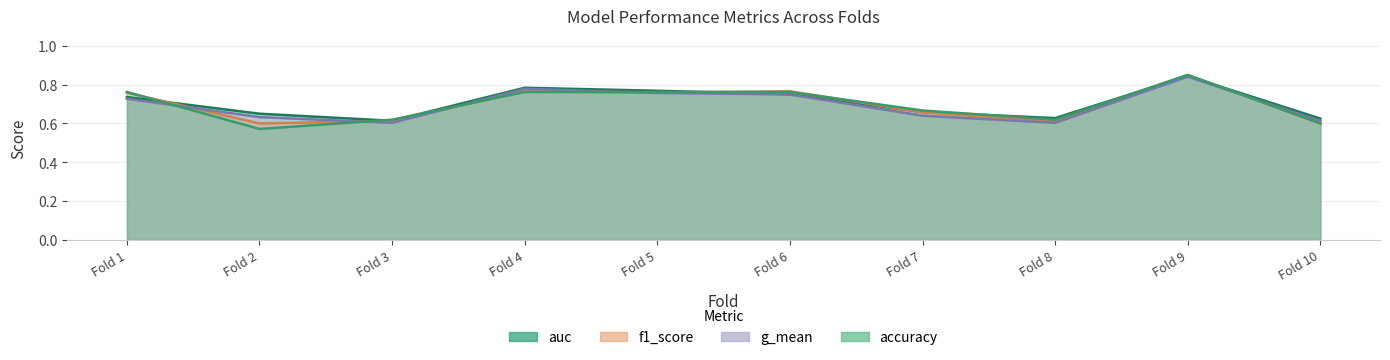

What are all the series names shown in the legend?

accuracy, auc, f1_score, g_mean